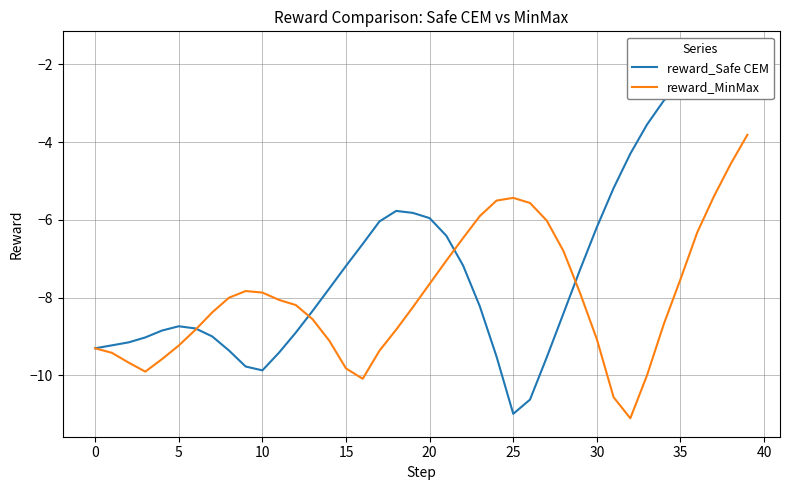

Where is reward_Safe CEM nearest to the value -6?

17